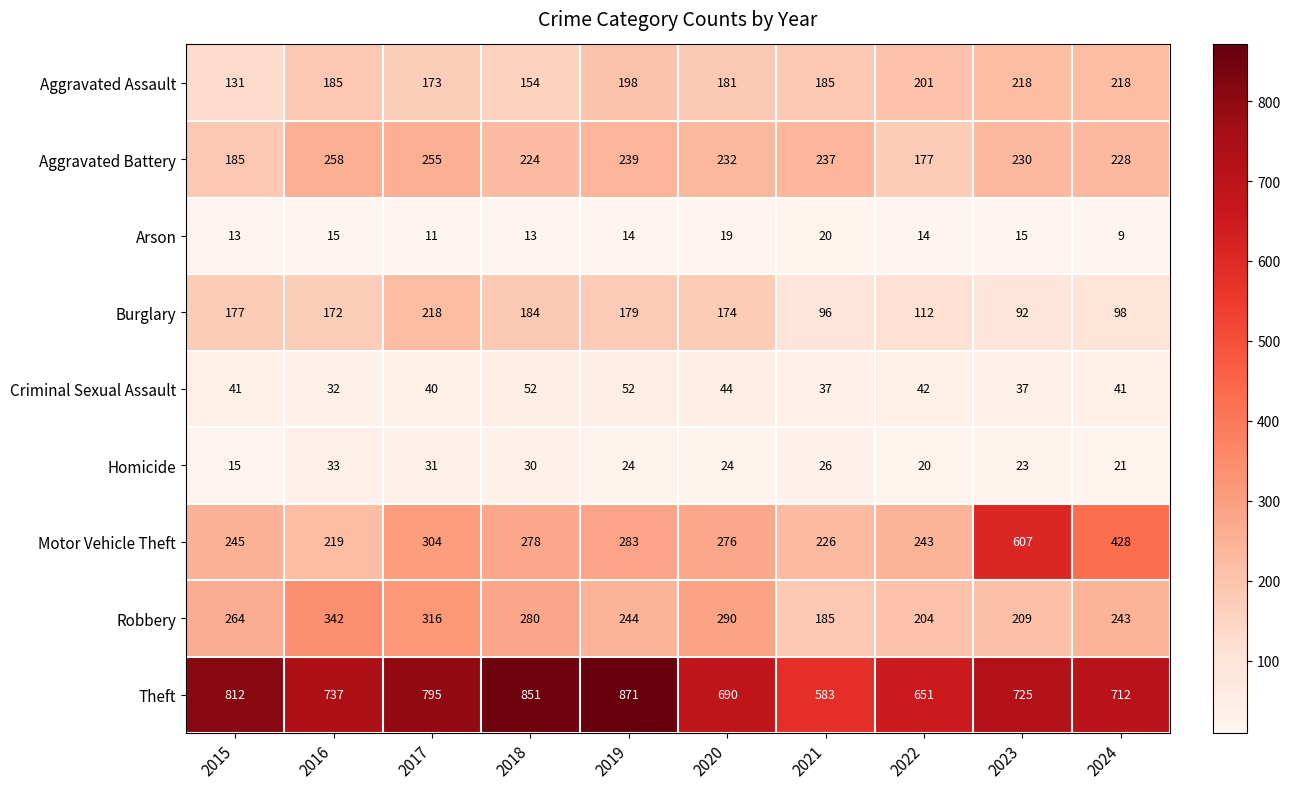

Between 2015 and 2019, which series saw the biggest shift?

Aggravated Assault